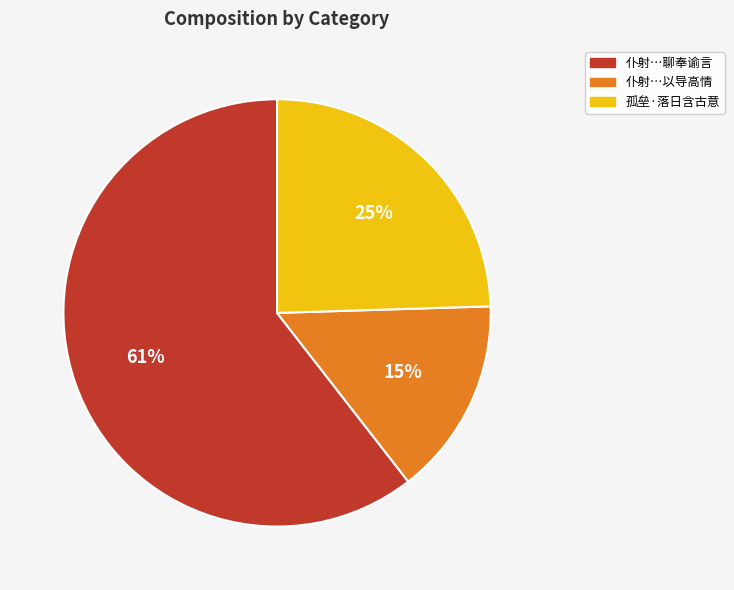

Does any single category account for the majority?

Yes